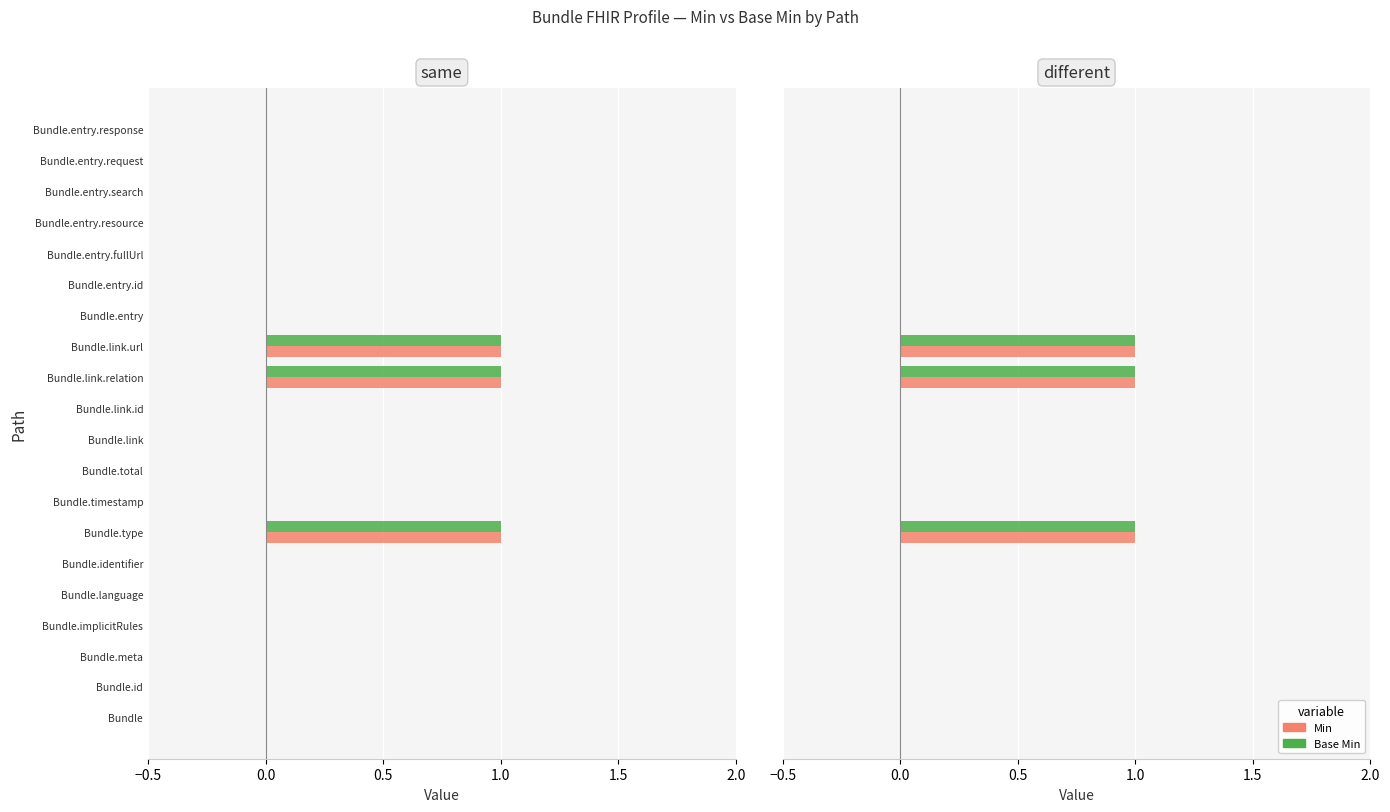

How many values in the Base Min series exceed 0?

3